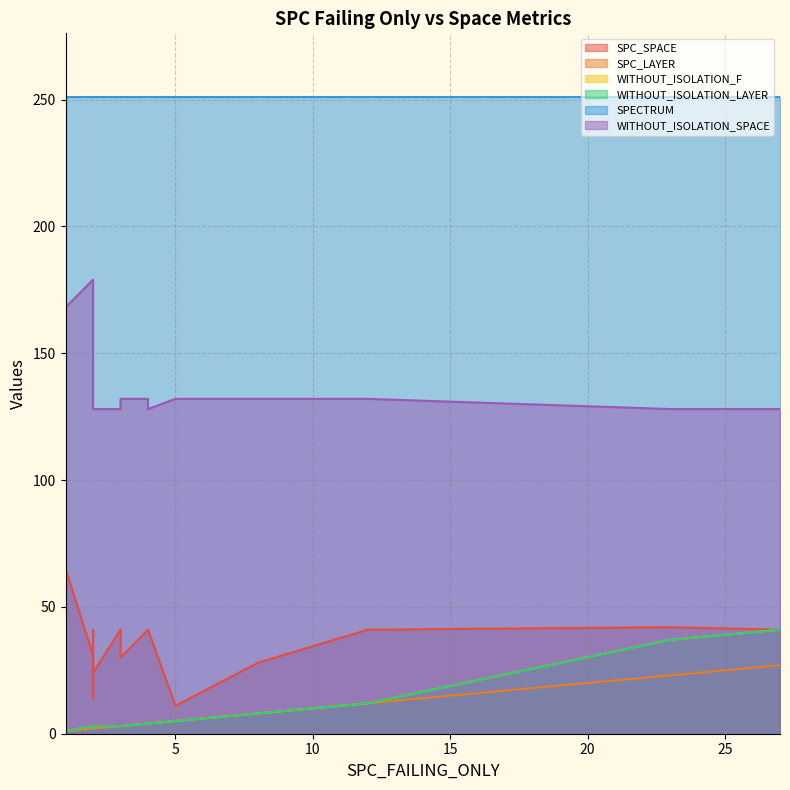

Where does the SPC_SPACE series first go above 41?

1